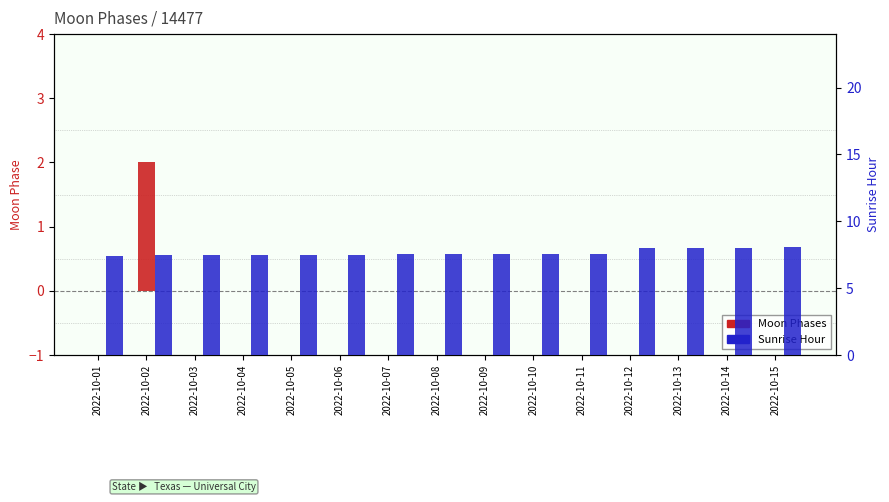

Rank the series by their maximum value, from highest to lowest.

Sunrise Hour, Moon Phases